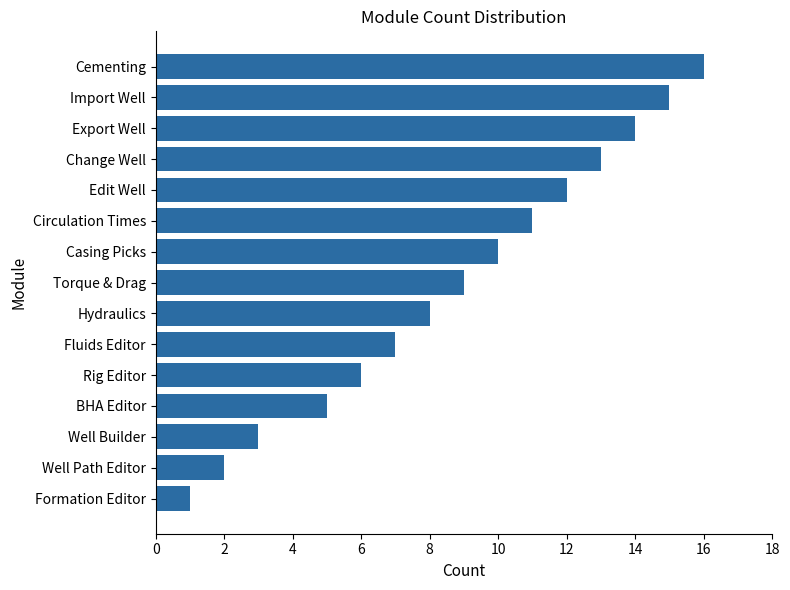

Rank the categories by value from lowest to highest.

Formation Editor, Well Path Editor, Well Builder, BHA Editor, Rig Editor, Fluids Editor, Hydraulics, Torque & Drag, Casing Picks, Circulation Times, Edit Well, Change Well, Export Well, Import Well, Cementing